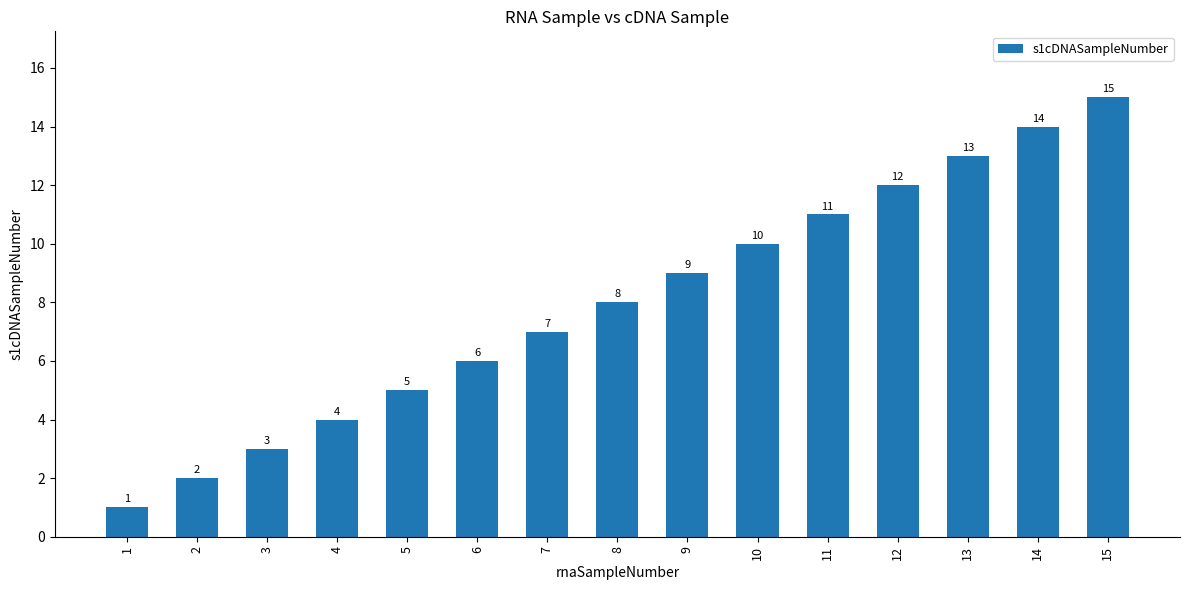

What is the difference between the maximum and minimum values?

14